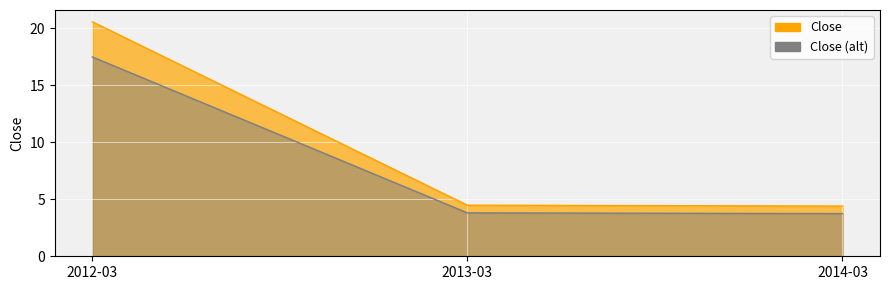

Which category has the highest value across all series?

2012-03